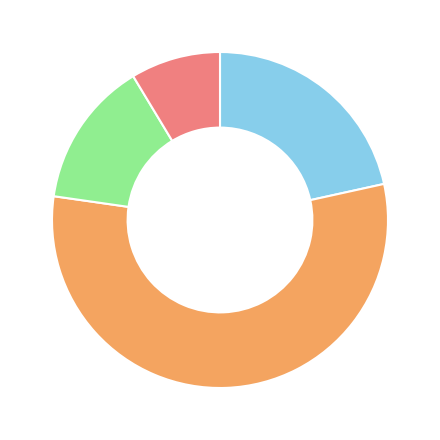

Is there any slice that represents more than half of the pie?

Yes